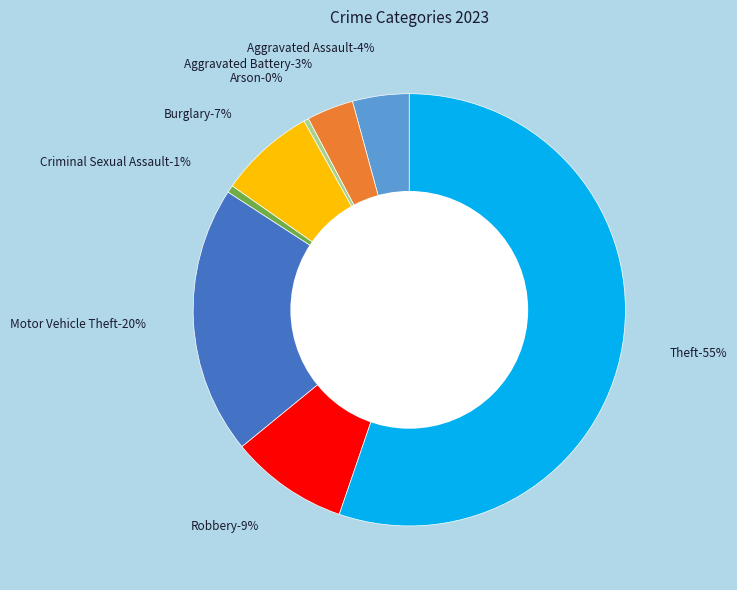

The Burglary slice represents 7% of the pie. True or false?

True